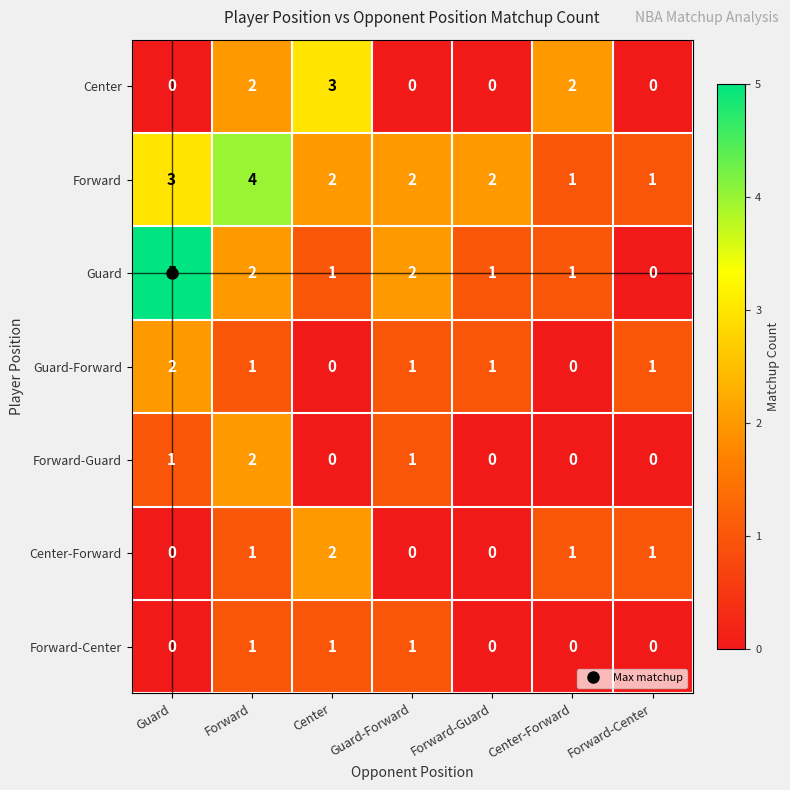

Which series changed the most between Guard and Guard-Forward?

Guard